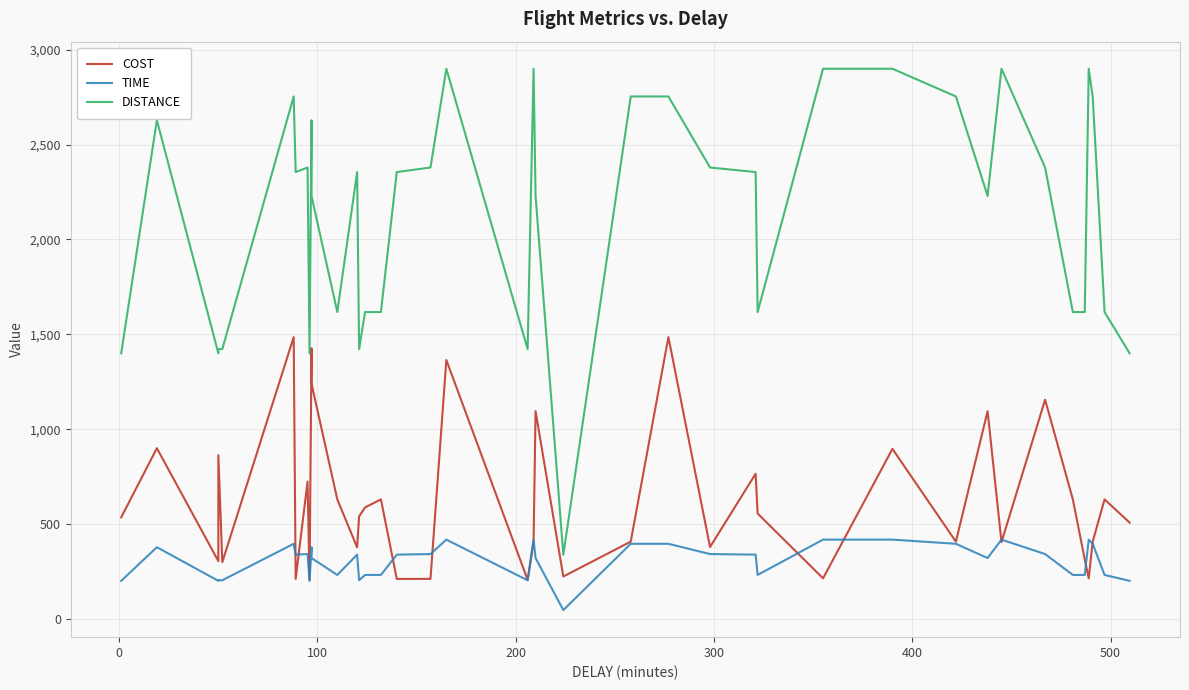

How many data points does each series have?

40